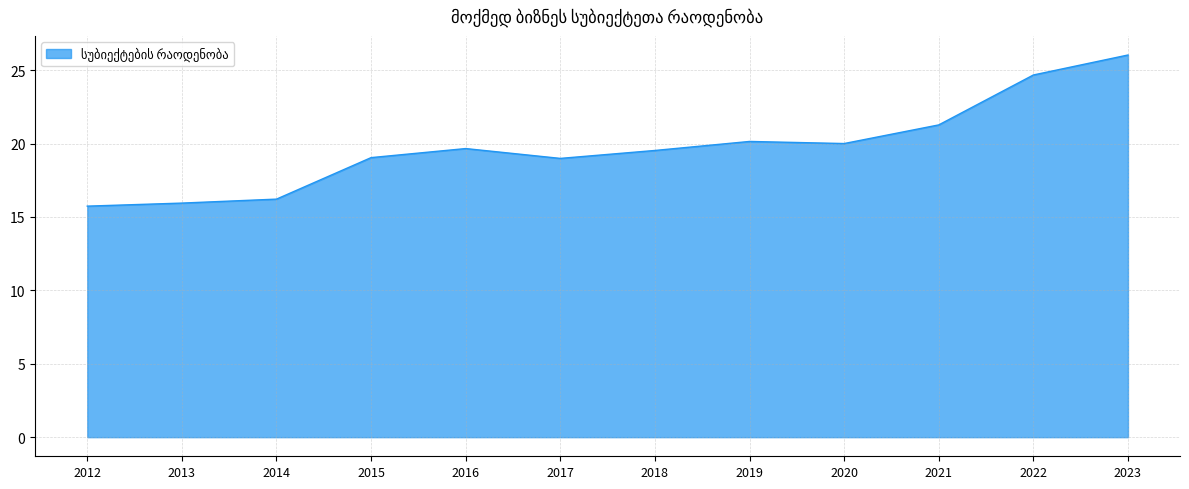

What is the ratio of the value at 2013 to the value at 2016?

0.8